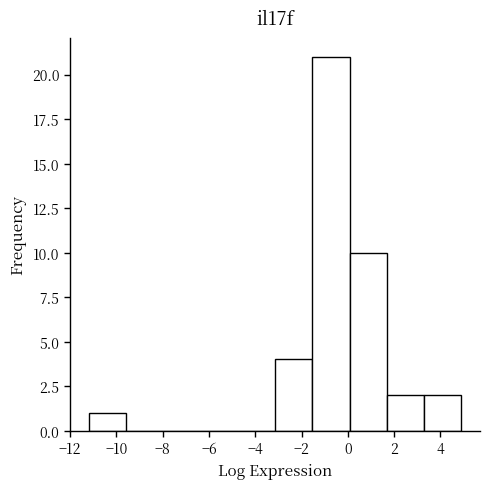

Reading left to right, transcribe this chart: for each bar, give the range it covers on the x-axis and its height. Neither the bar edges nor the heights are printed on the chart, so give them approximately, as read against the axes.

-11.2 to -9.6: 1
-9.6 to -8.0: 0
-8.0 to -6.4: 0
-6.4 to -4.8: 0
-4.8 to -3.2: 0
-3.2 to -1.6: 4
-1.6 to 0.0: 21
0.0 to 1.6: 10
1.6 to 3.2: 2
3.2 to 5.0: 2